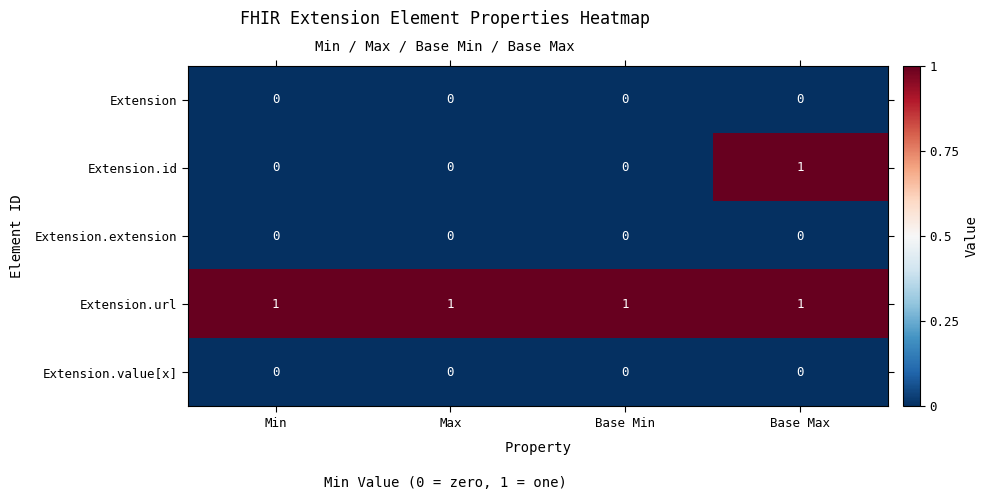

The value of Extension.id at Base Max is 1. True or false?

True